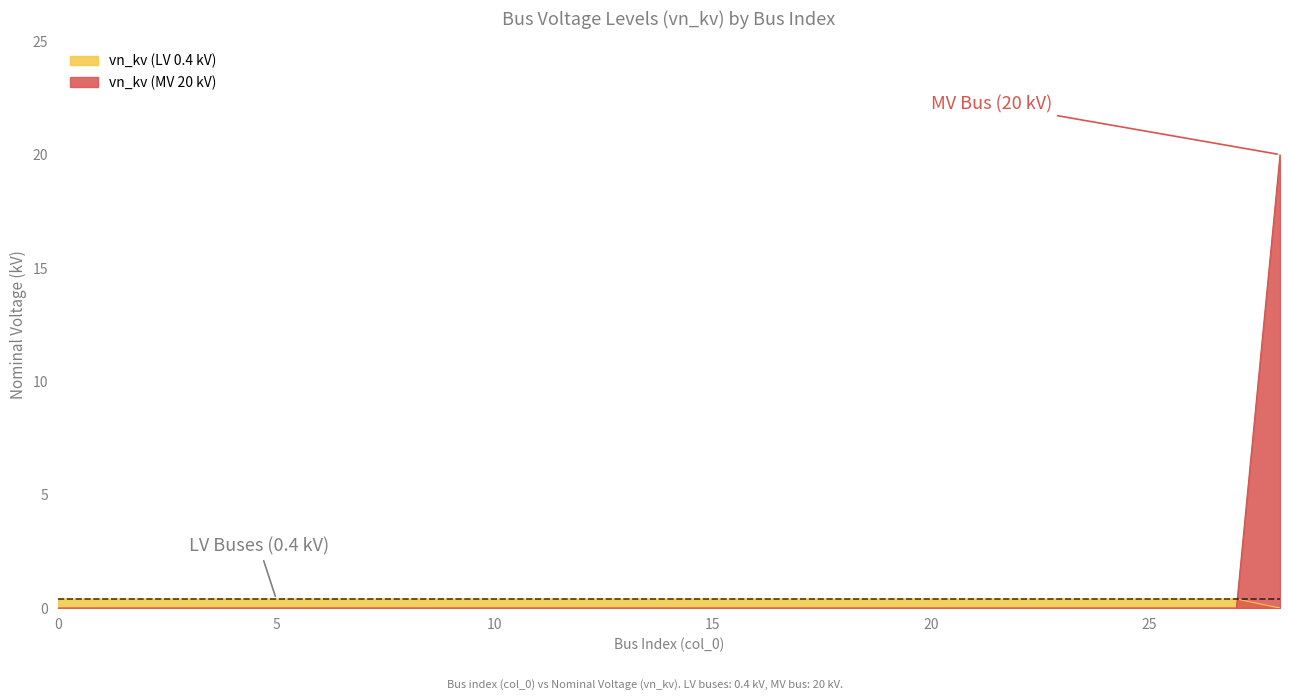

The value at 0 is -6. True or false?

False